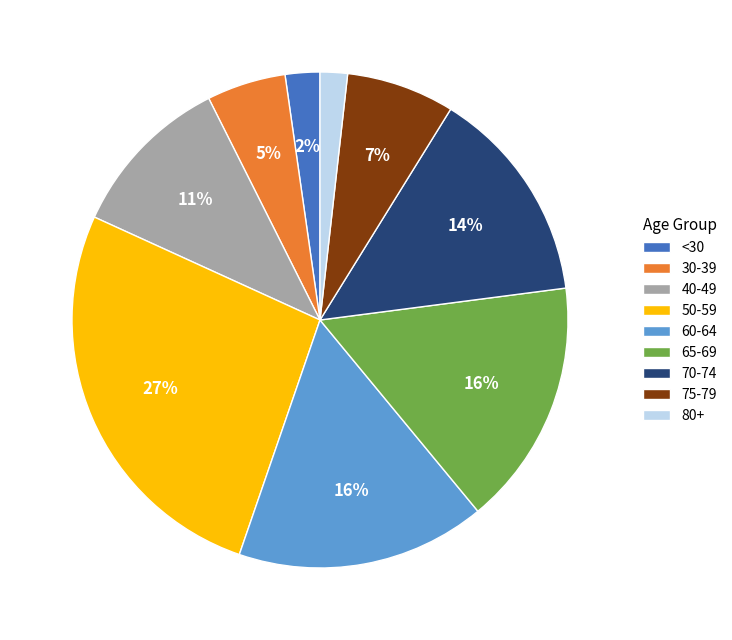

Which slice is the largest?

50-59